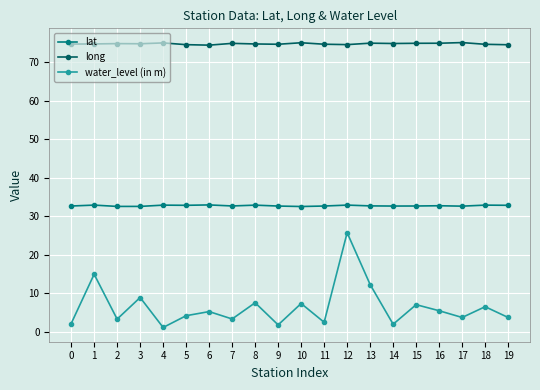

True or false: water_level (in m) has more than 1 interior local peaks.

True